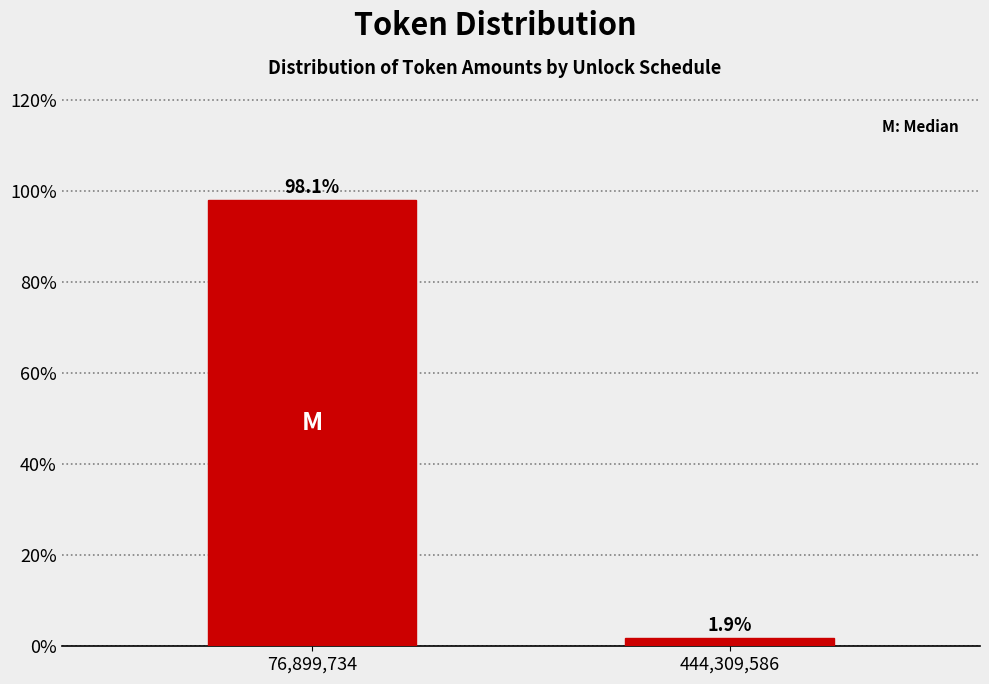

Reading left to right, transcribe all the data shown in this chart.

76,899,734=98.1	444,309,586=1.9